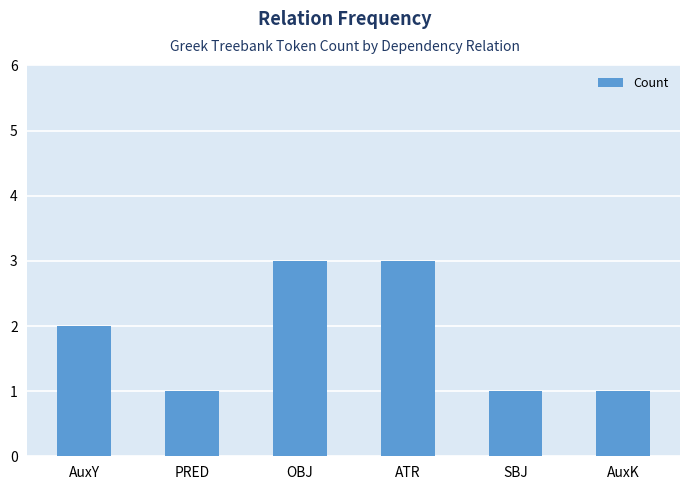

What is the average value?

2